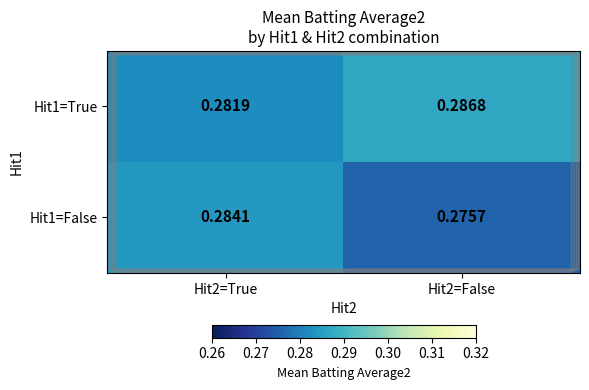

List the series in order of their peak value, highest first.

Hit1=True, Hit1=False